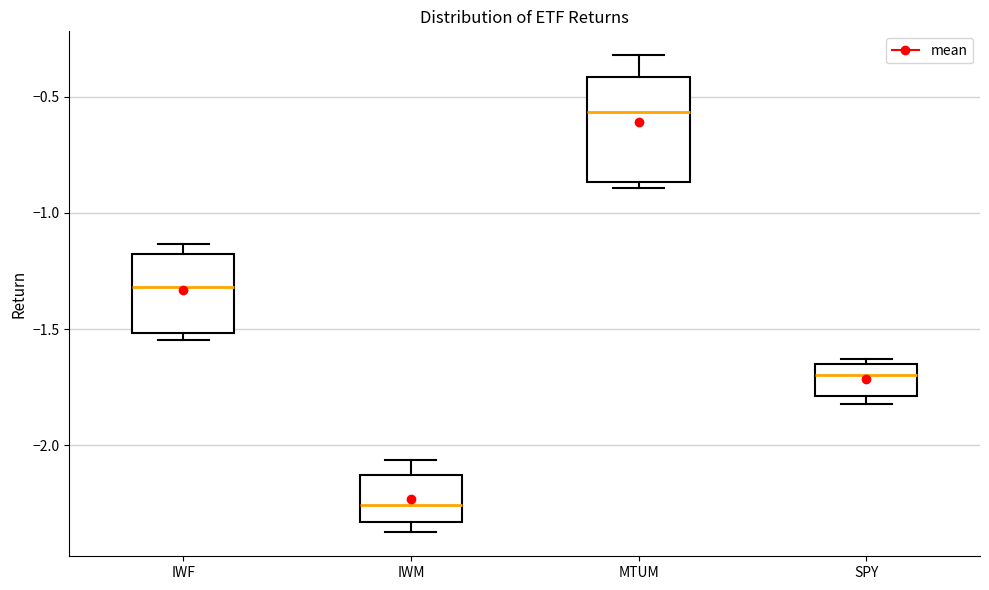

Comparing the boxes themselves (not the whiskers), which one is the tallest?

MTUM